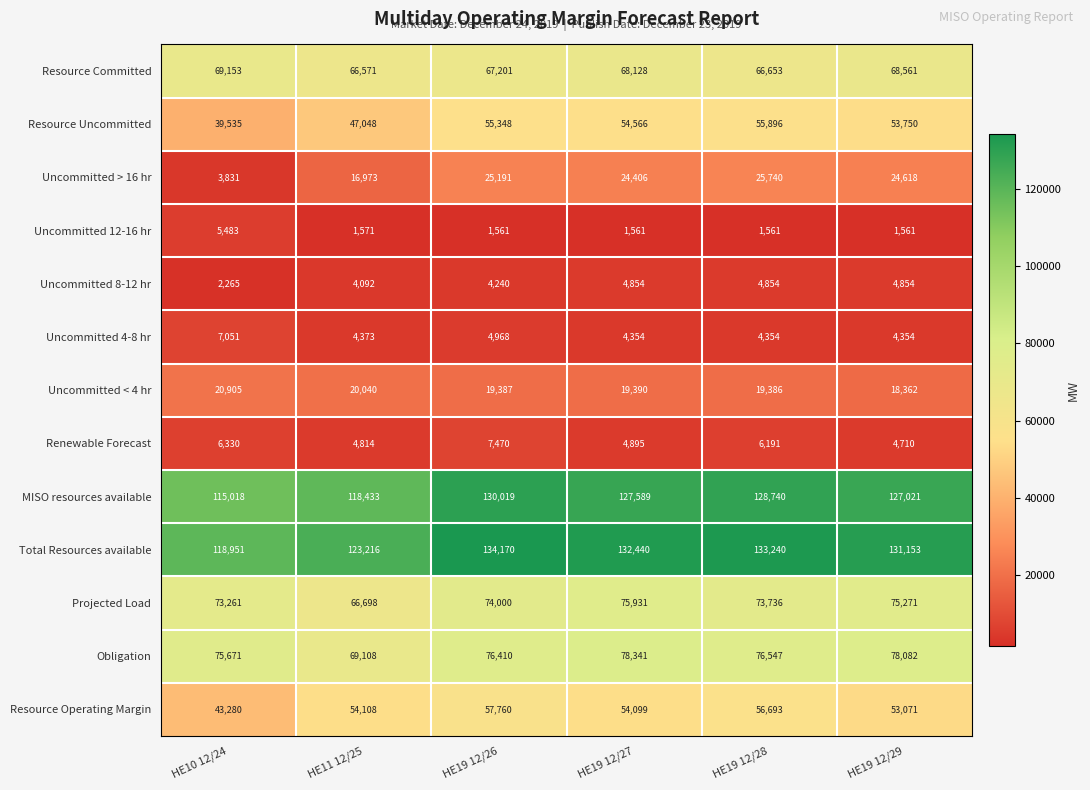

How many categories are shown in the chart?

6